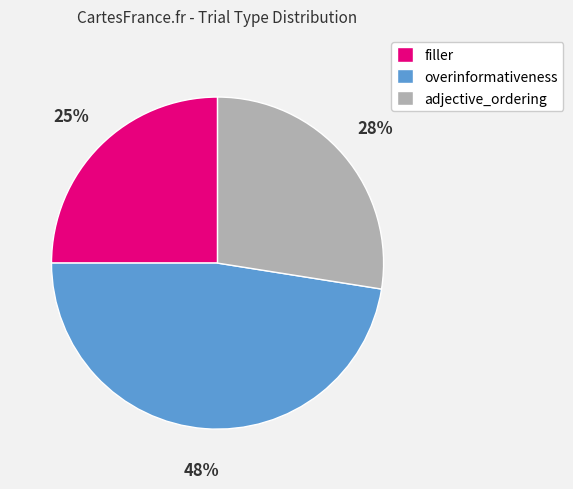

Approximately how many times larger is the value at overinformativeness compared to filler?

1.9